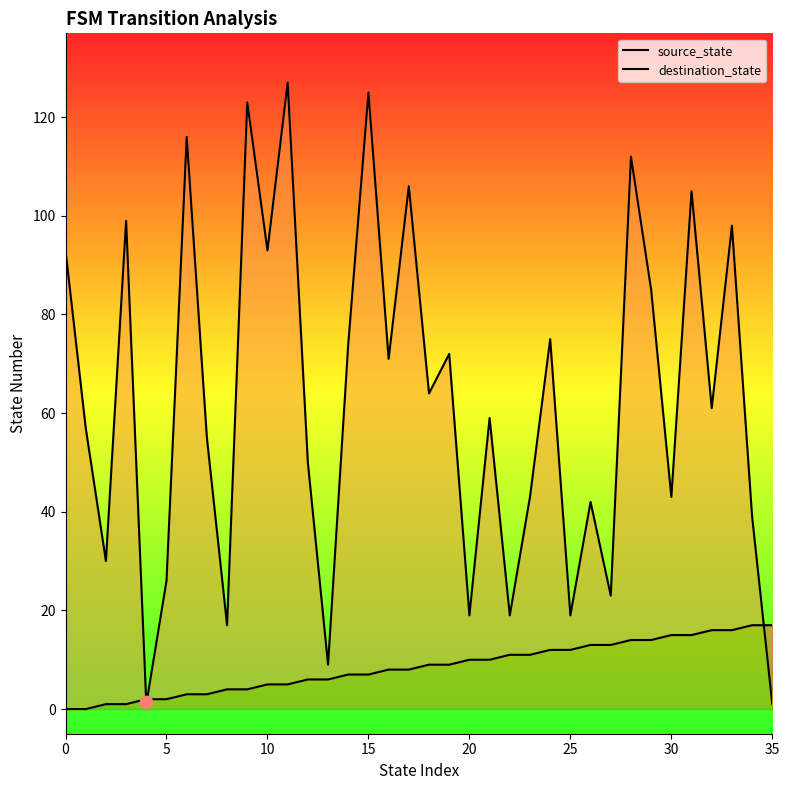

What is the total value across all series at 24?

87